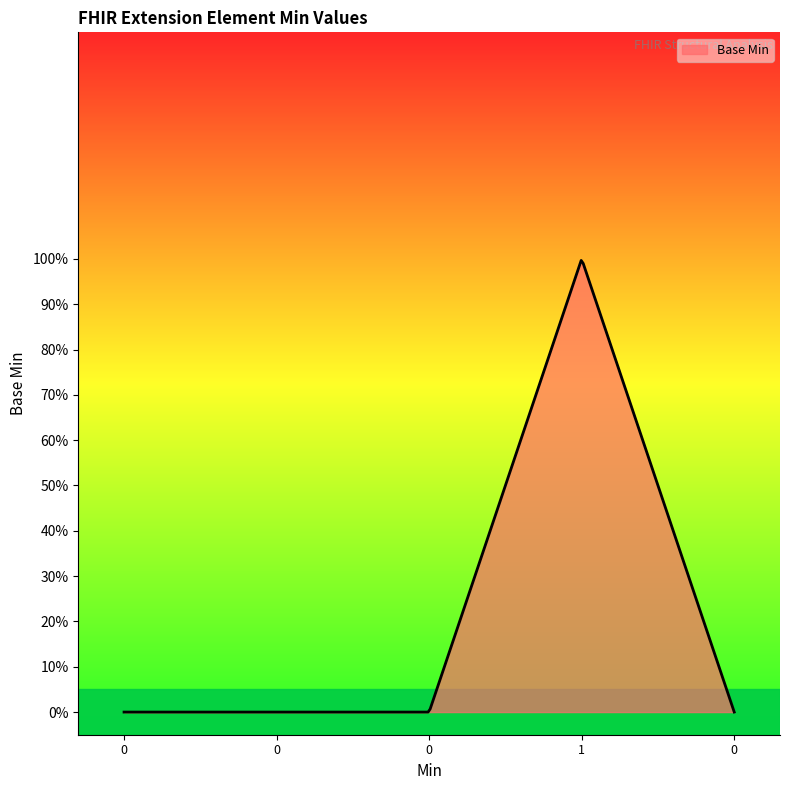

Is this an area chart (filled region under the line)?

Yes